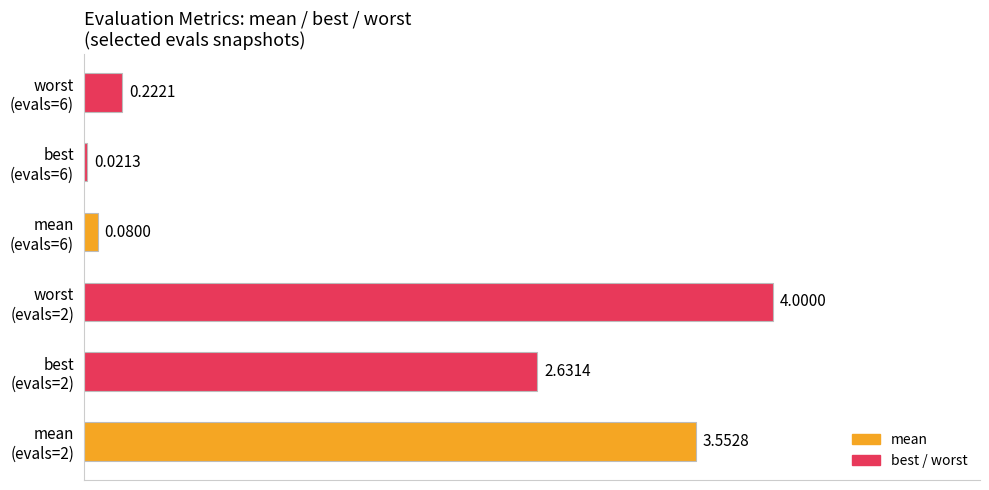

What is the average value?

1.8